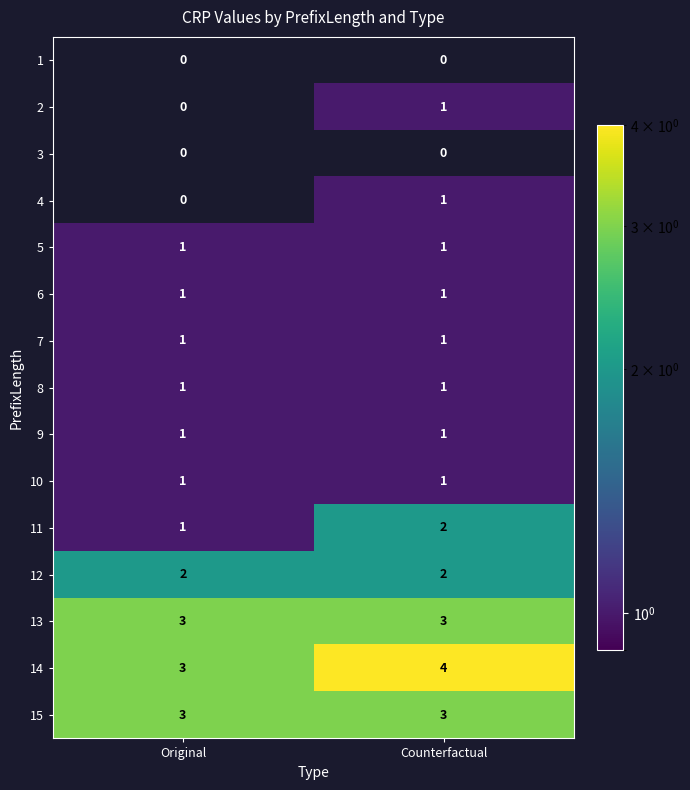

What is the difference between the highest and lowest values at Counterfactual?

4